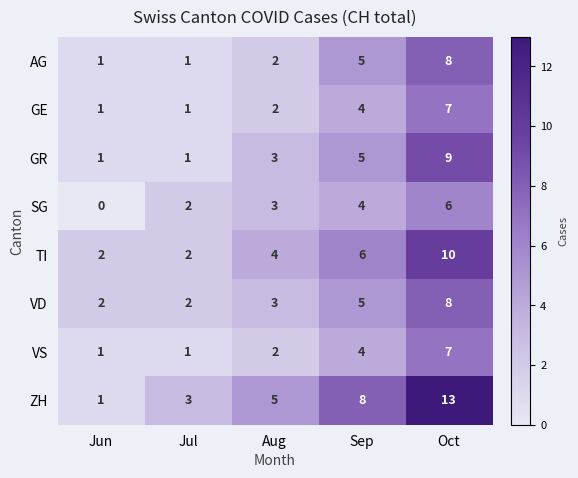

At which label does ZH reach its minimum?

Jun